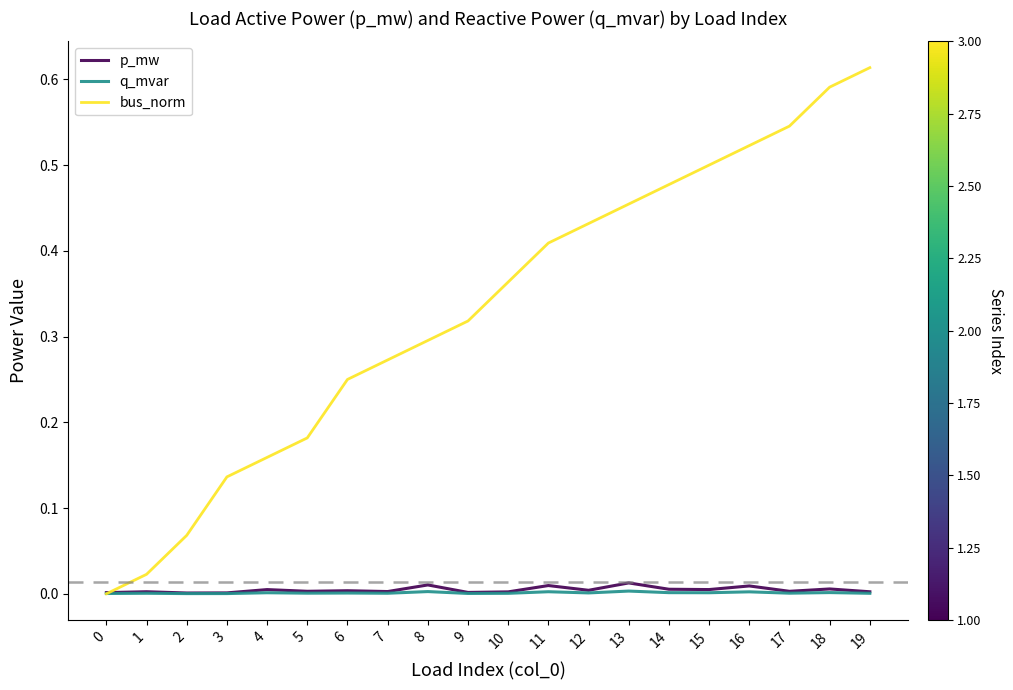

Between 7 and 16, which series saw the biggest shift?

bus_norm